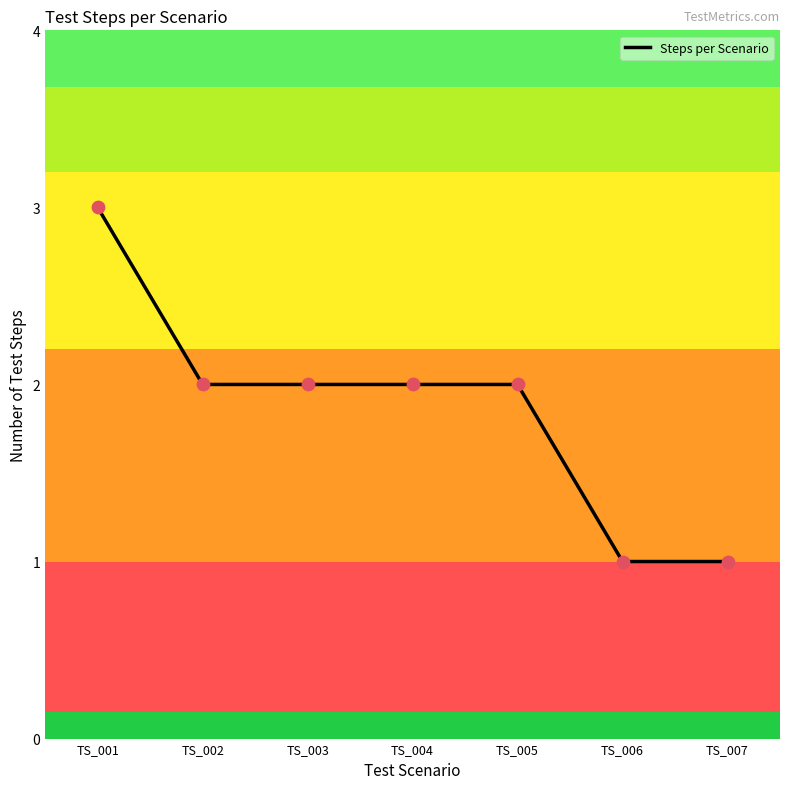

Which has a higher value, TS_005 or TS_007?

TS_005